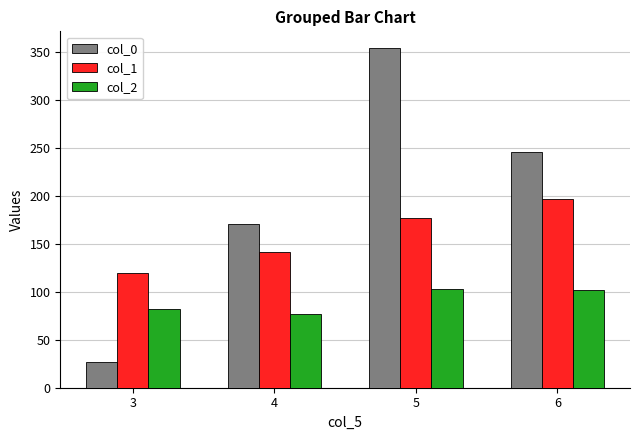

Which series has the largest total across all categories?

col_0